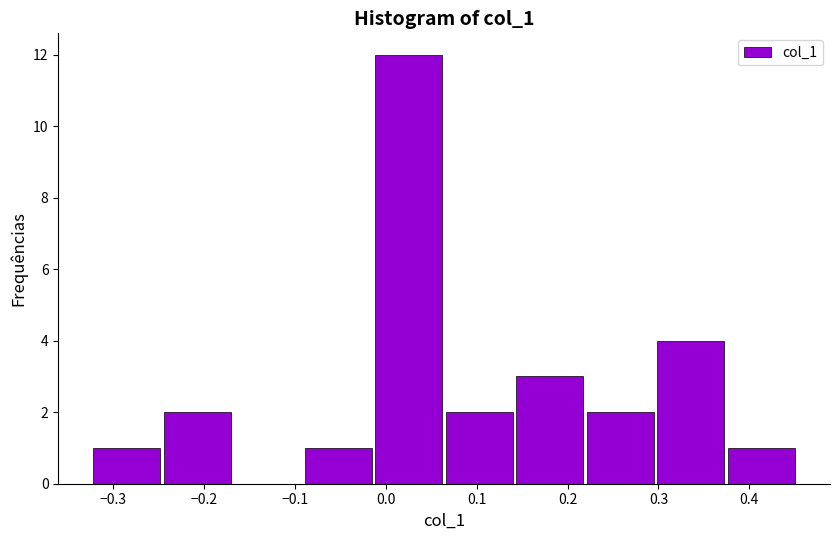

Which range on the x-axis has the tallest bar?

-0.01 to 0.06